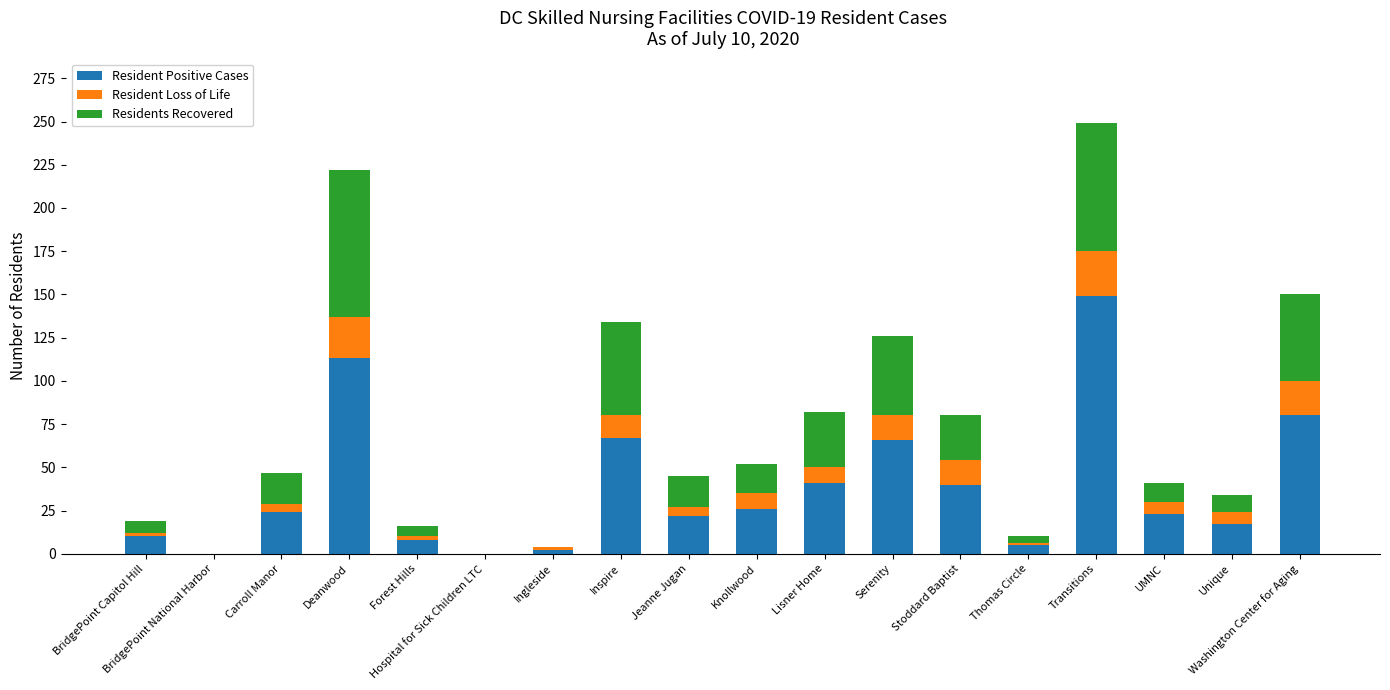

Does the chart contain stacked bars?

Yes